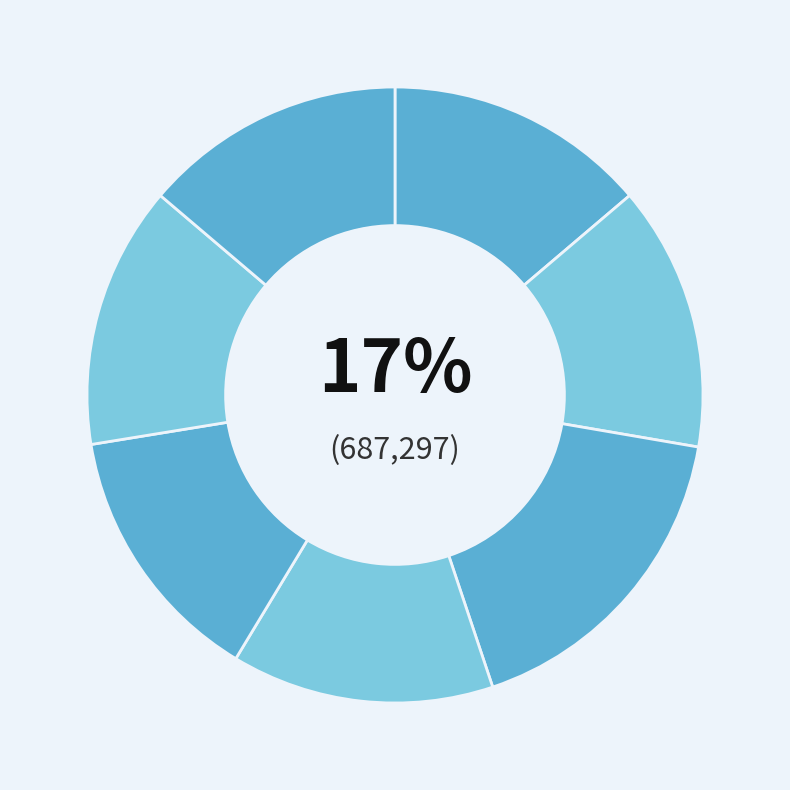

Between 挽杨斗玉少参 其四 and 挽杨斗玉少参 其二, which is larger?

挽杨斗玉少参 其四